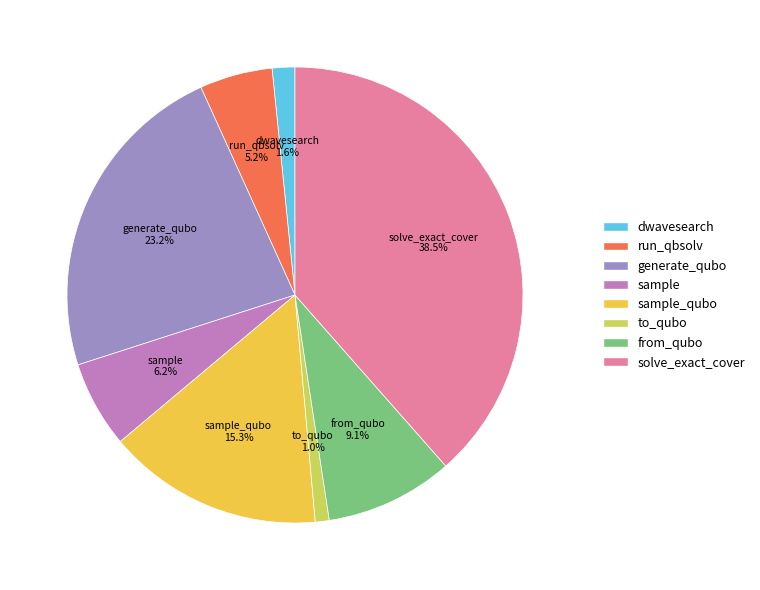

Count the number of slices in the pie.

8